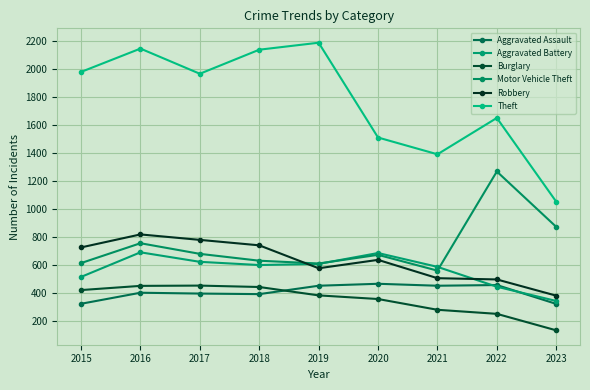

What is the difference between the second highest and second lowest values in the Robbery series?

283